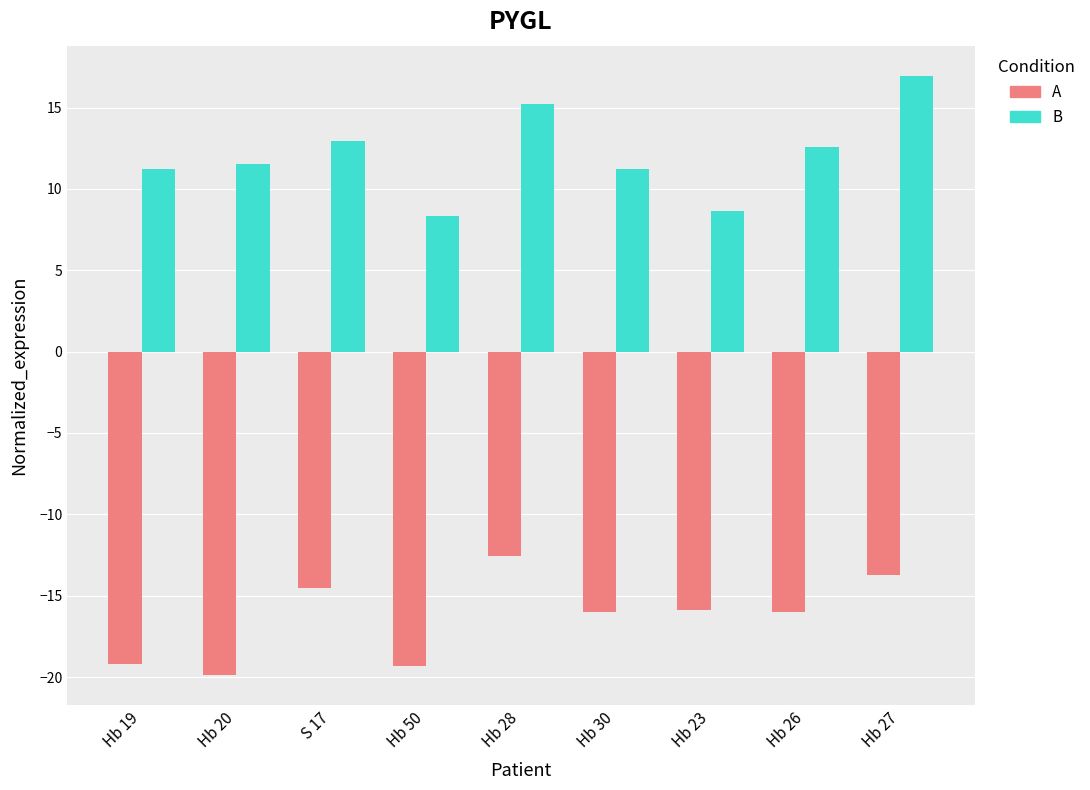

What is the difference between the B values at Hb 28 and Hb 30?

4.0